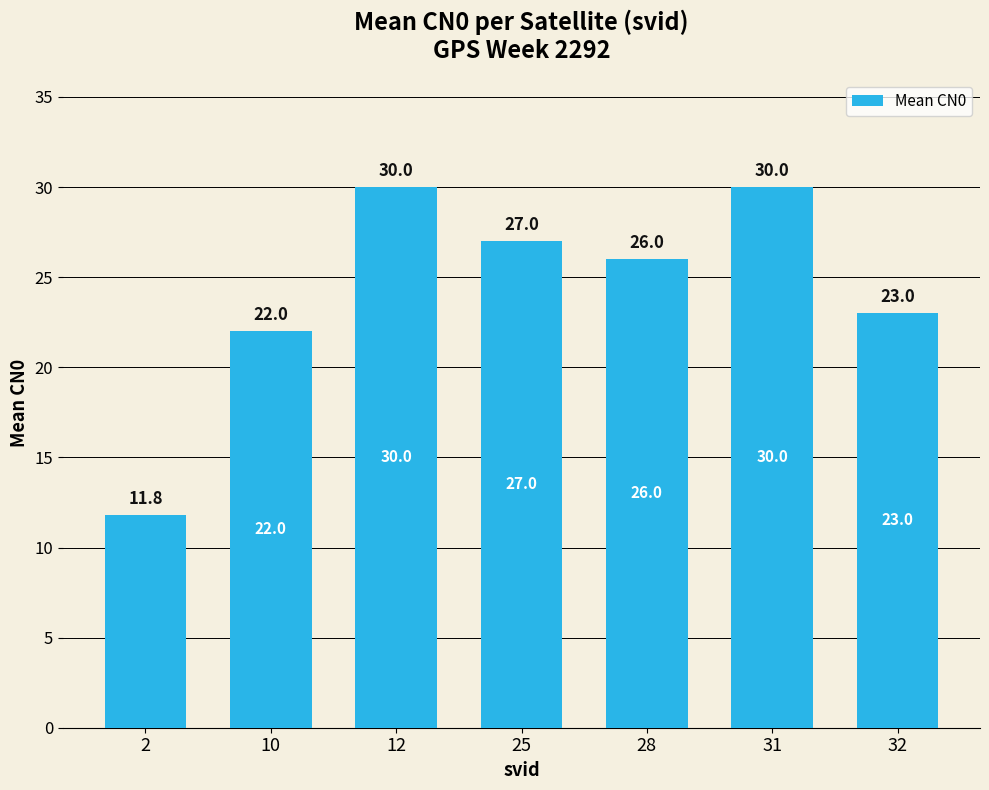

Are the bars horizontal?

No